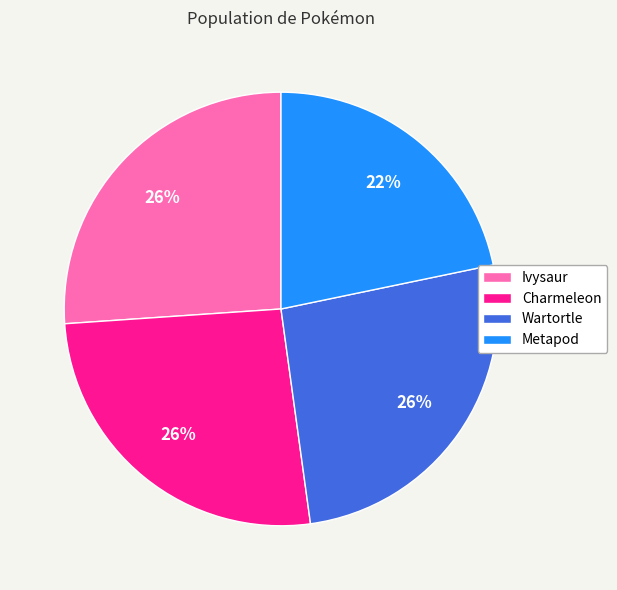

True or false: Metapod accounts for 22% of the total.

True